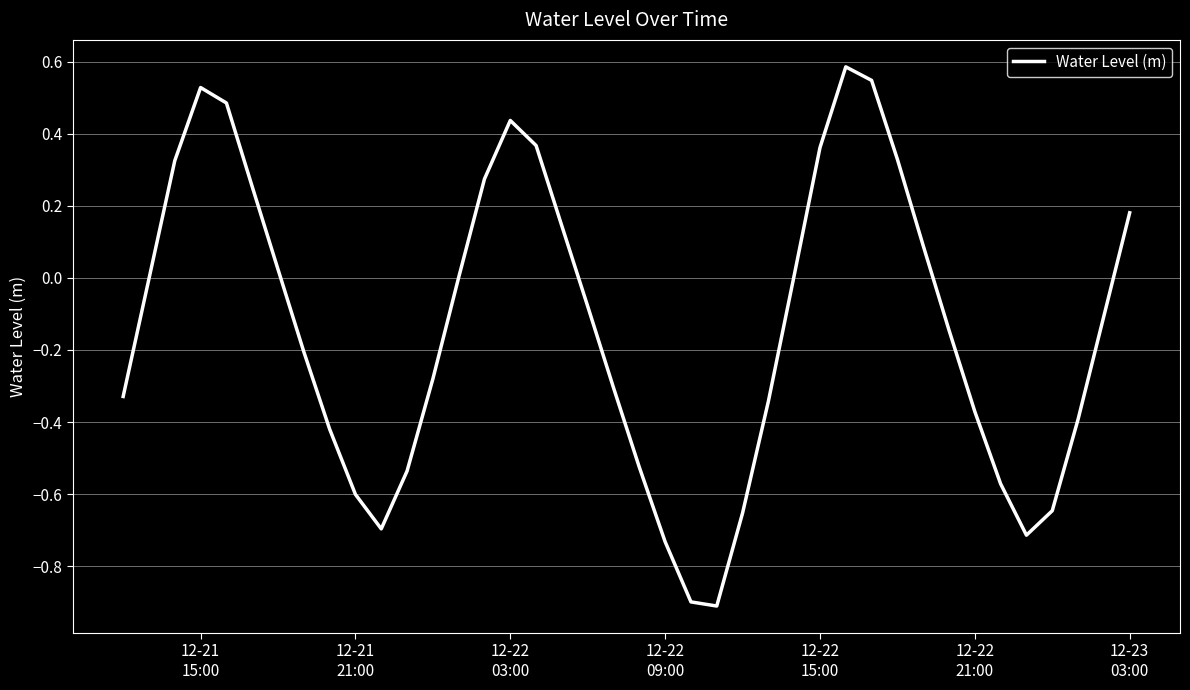

What is the smallest value displayed?

-0.9